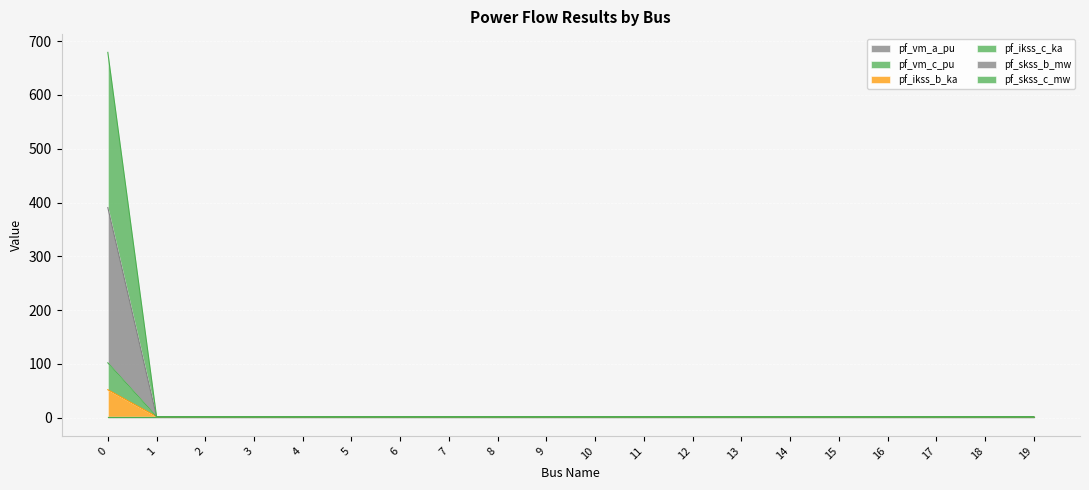

In pf_ikss_c_ka, how many points are higher than both neighbors (excluding endpoints)?

2